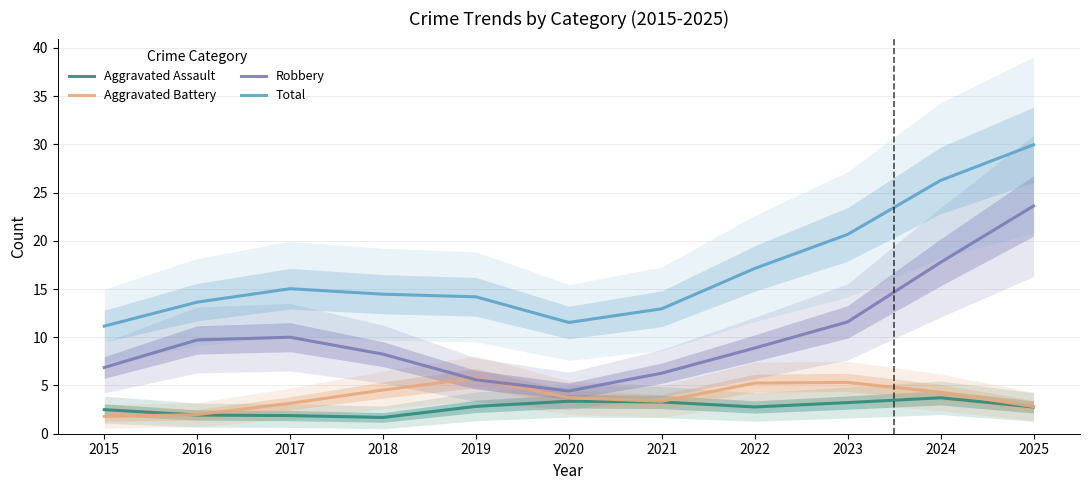

What is the difference between the maximum and second lowest values in the Total series?

18.4